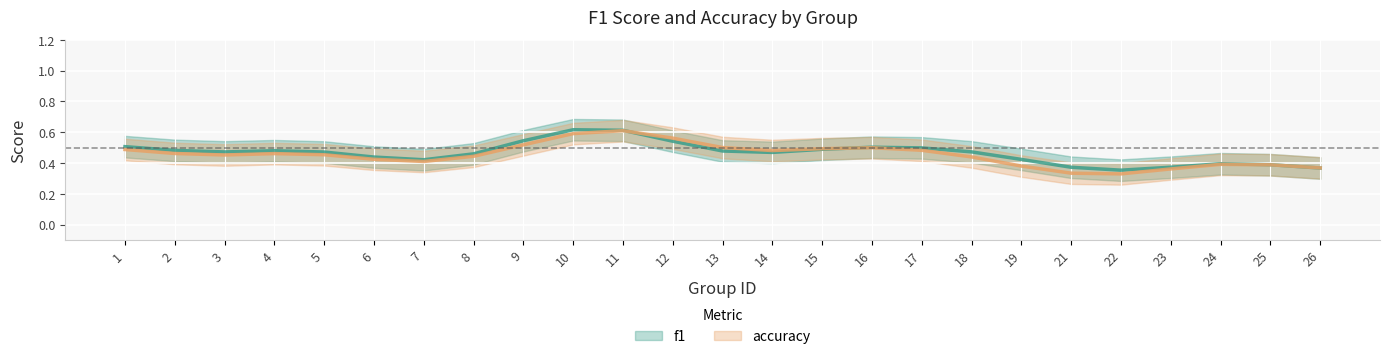

At which label is f1 closest to 0?

22